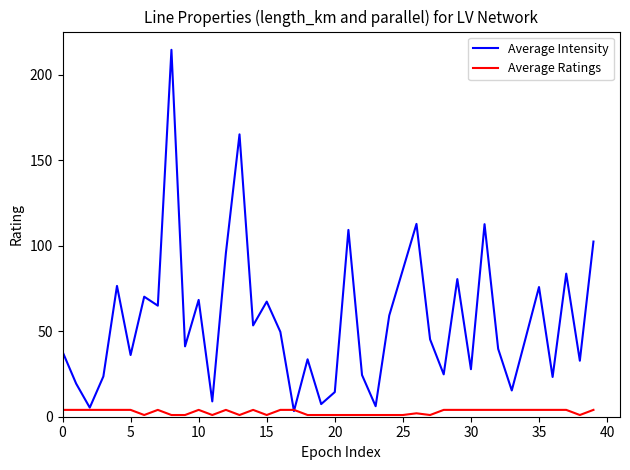

What is the sum of all Average Intensity values?

2264.2